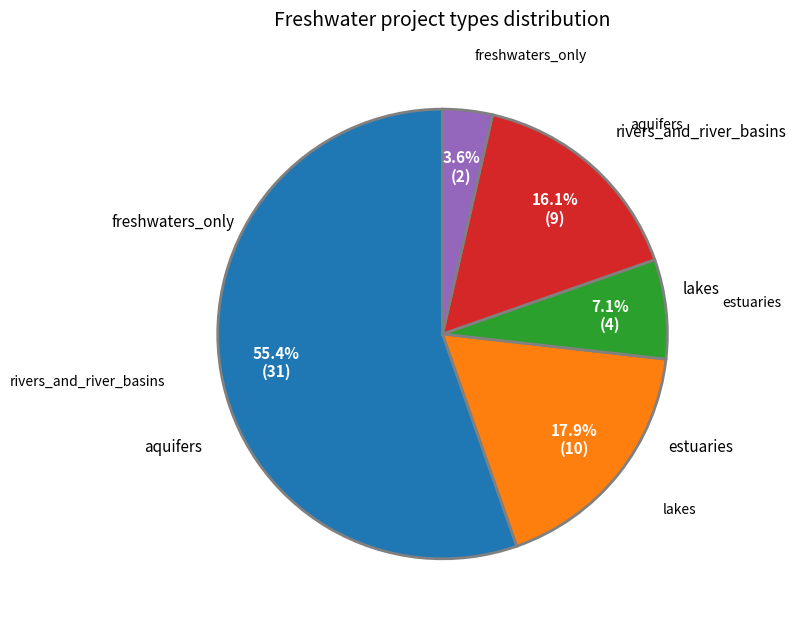

To the nearest percent, what is the combined percentage of aquifers and rivers_and_river_basins?

71%